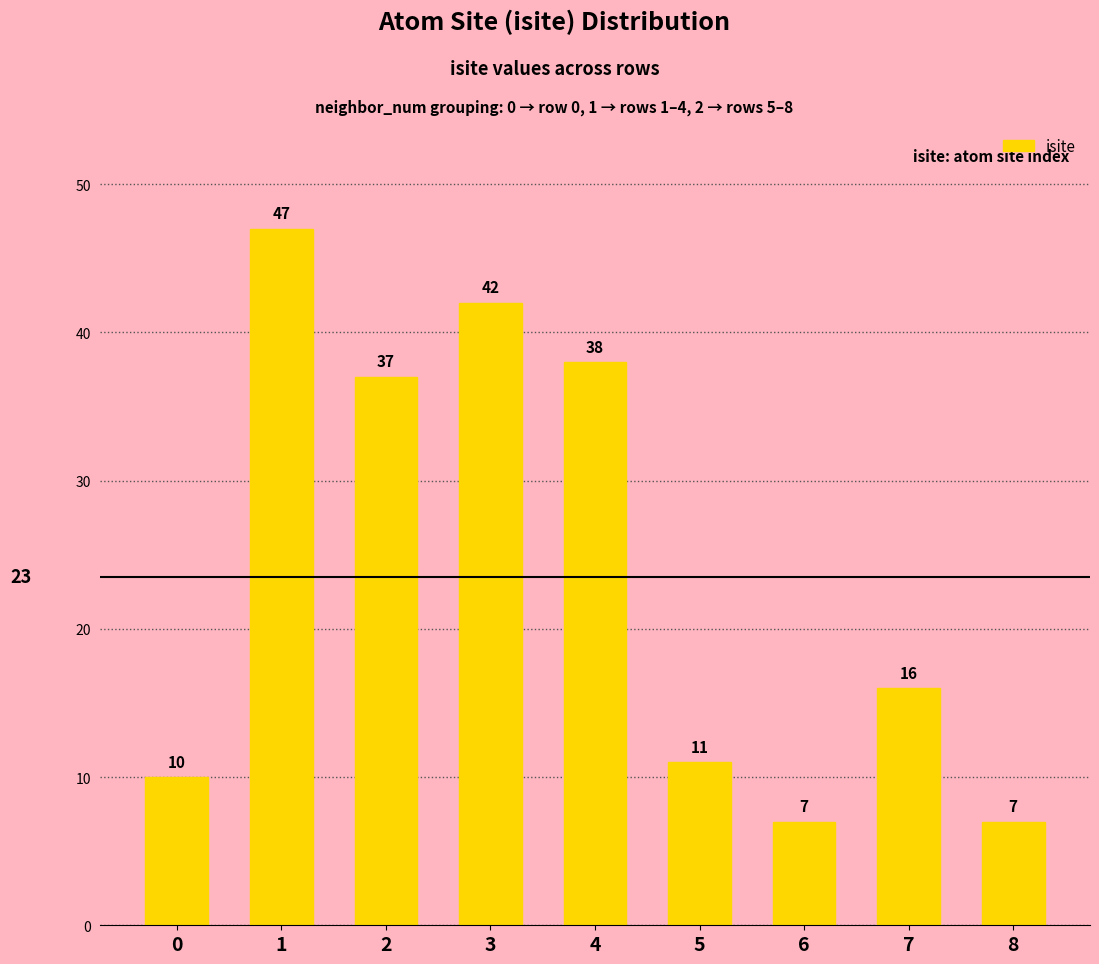

What is the smallest value displayed?

7